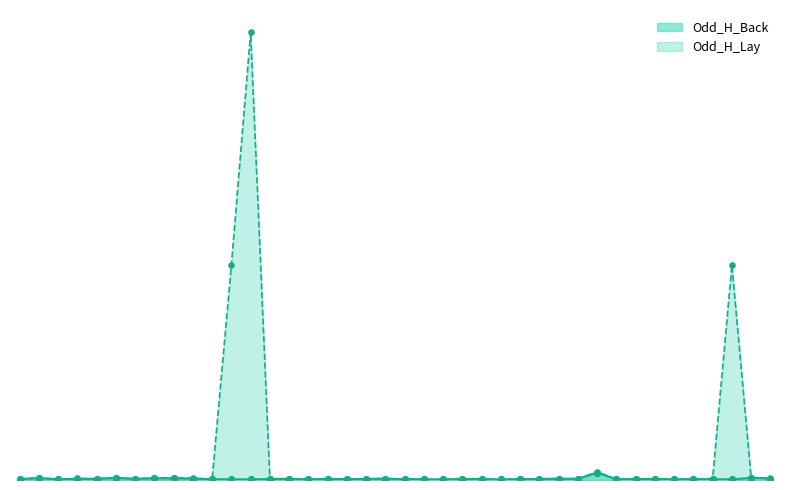

What are all the series names shown in the legend?

Odd_H_Back, Odd_H_Lay